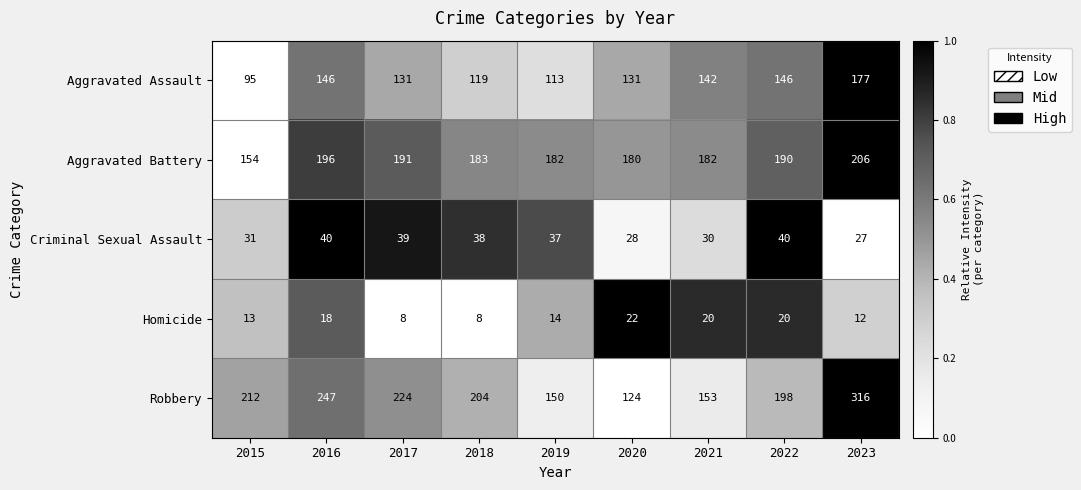

Which series has the largest total across all categories?

Robbery